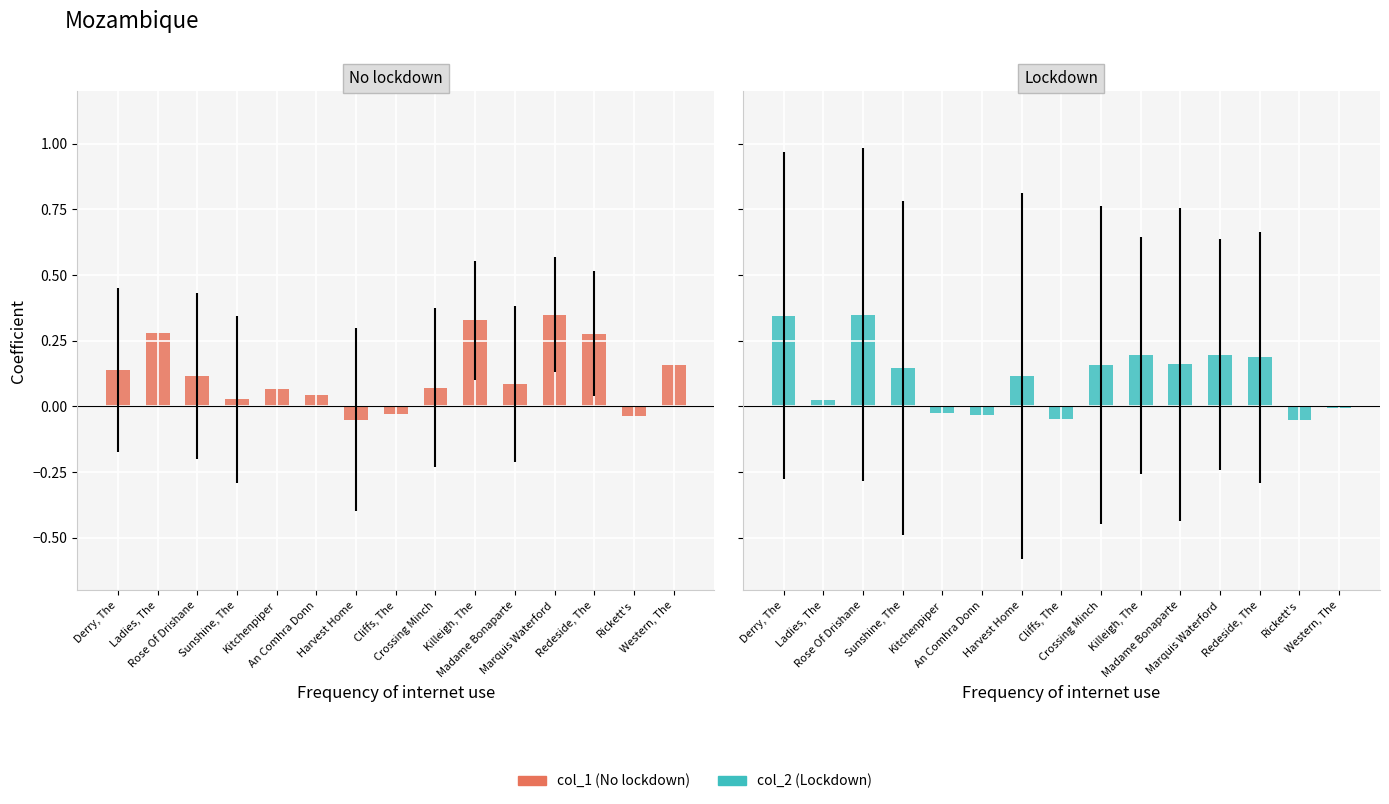

At Rose Of Drishane, list the series in order from smallest to largest.

col_1, col_2